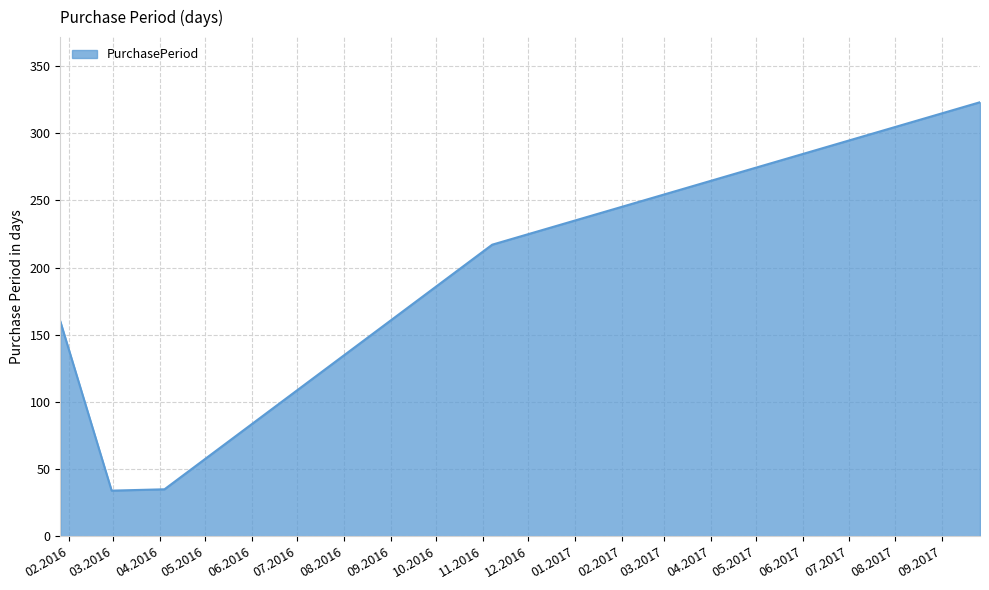

What is the greatest value displayed?

323